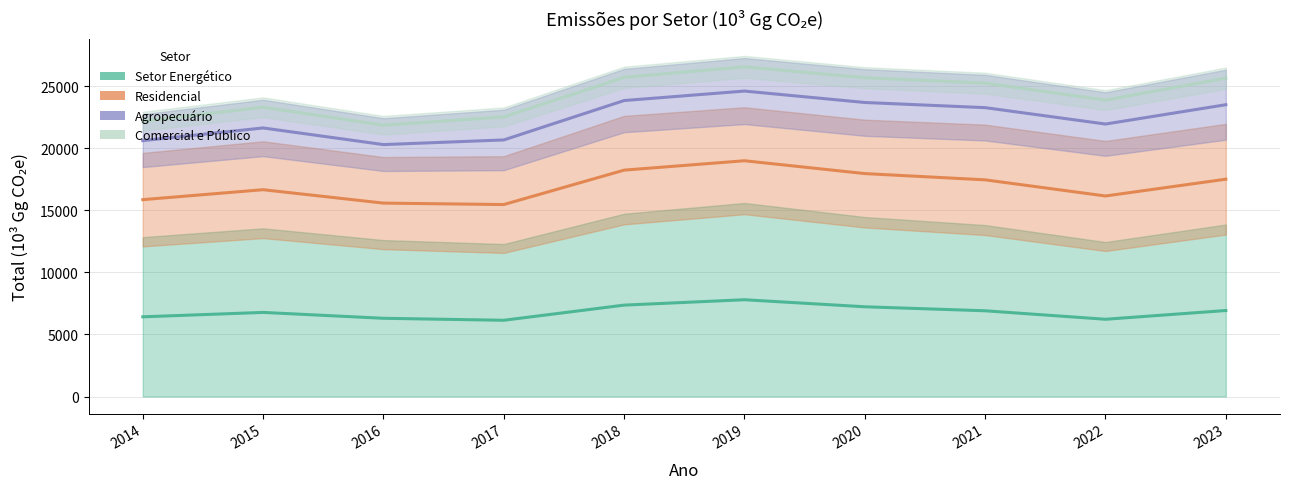

List the series in order of their overall mean, highest first.

Setor Energético, Residencial, Agropecuário, Comercial e Público